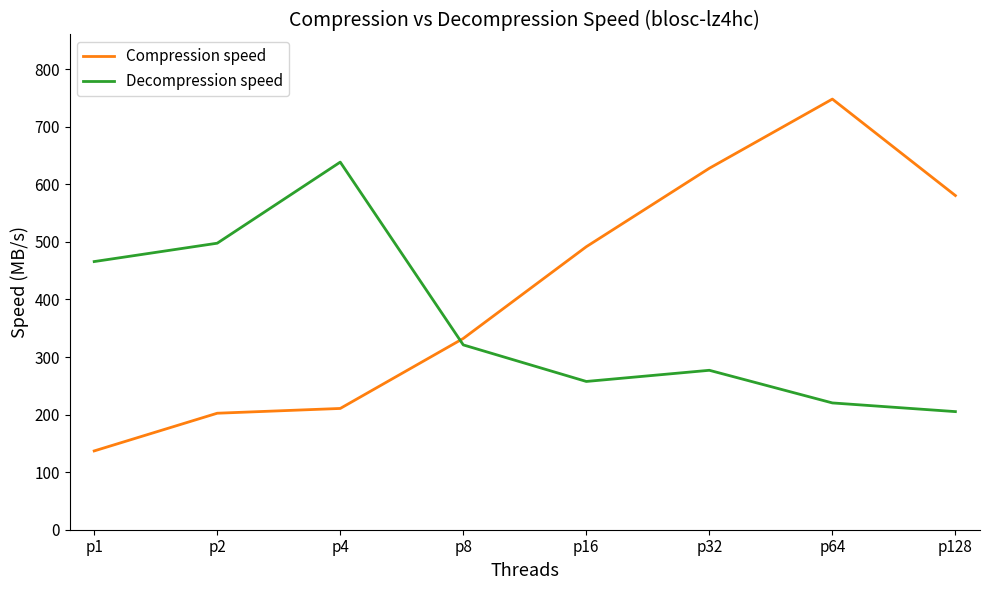

Rank the series by their maximum value, from highest to lowest.

Compression speed, Decompression speed